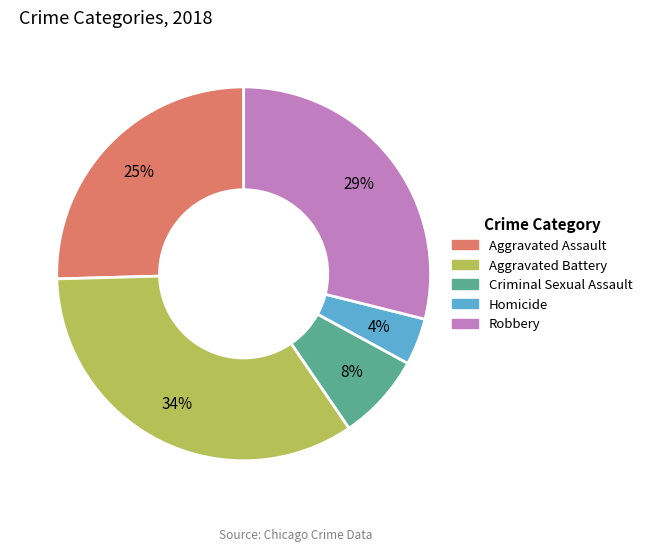

Is it true that Homicide is 4% of the pie?

True